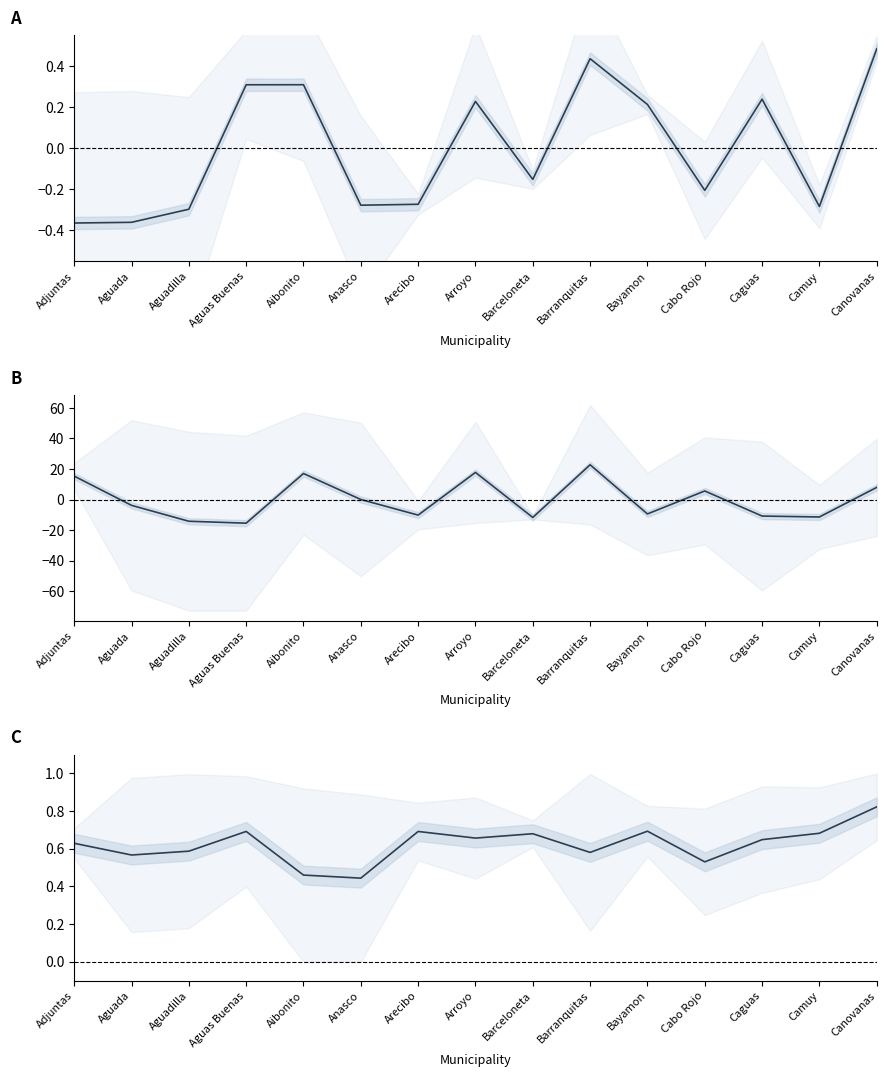

At how many categories does at least one series exceed -5?

15